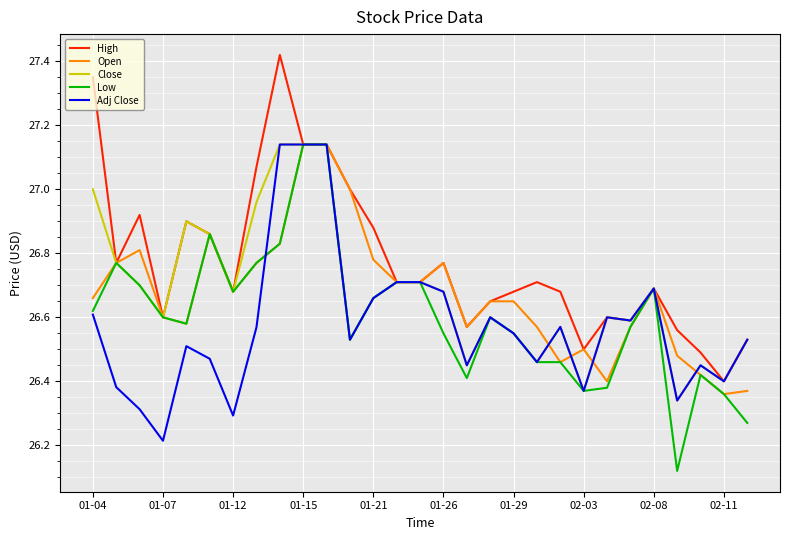

What is the minimum value for Adj Close?

26.2